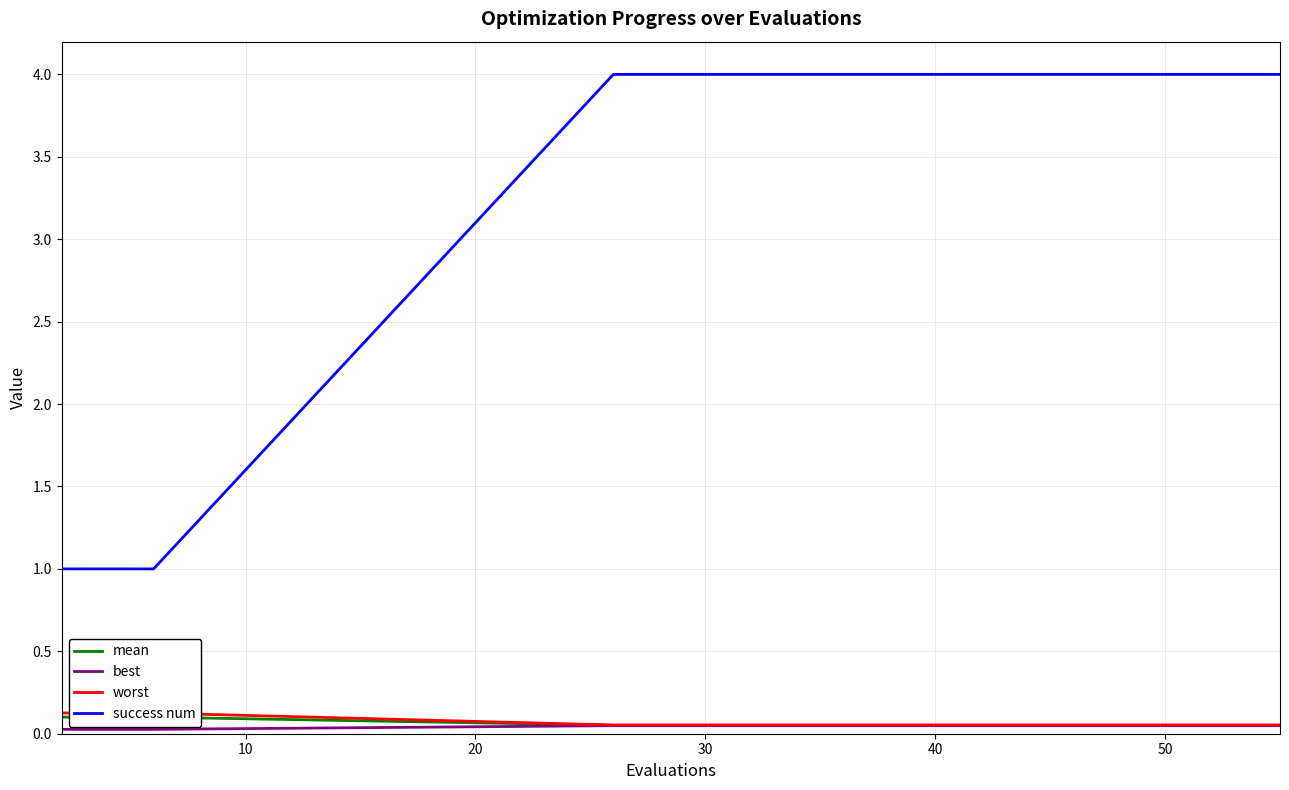

True or false: mean has more than 0 interior local peaks.

False